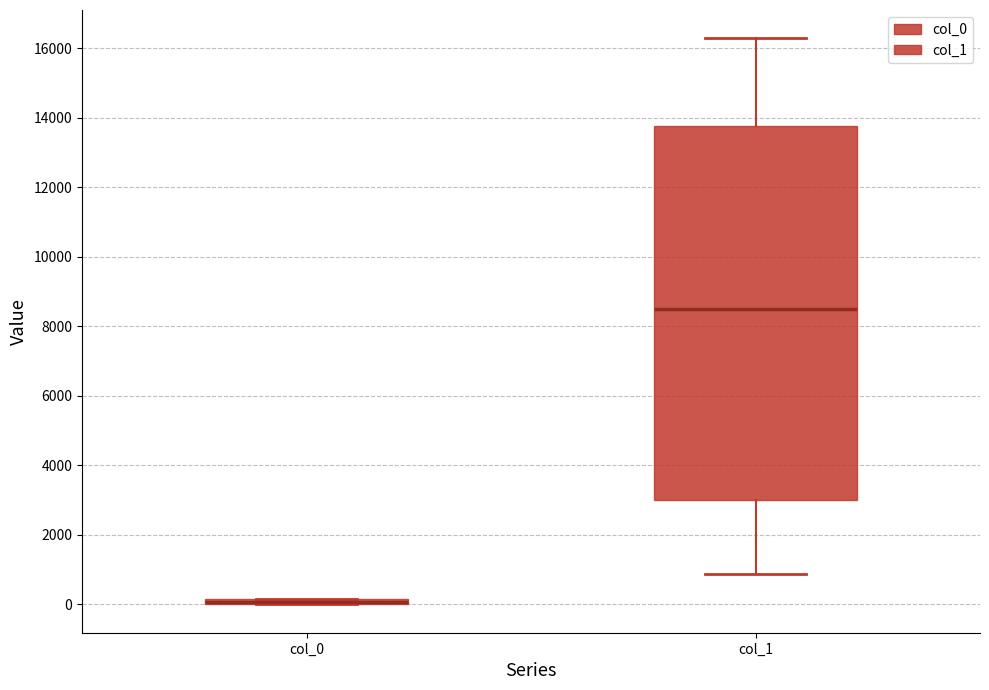

Where is the upper edge of the box for col_1 on the y-axis? The values are not printed on the chart, so give them approximately, as read against the axis.

13800